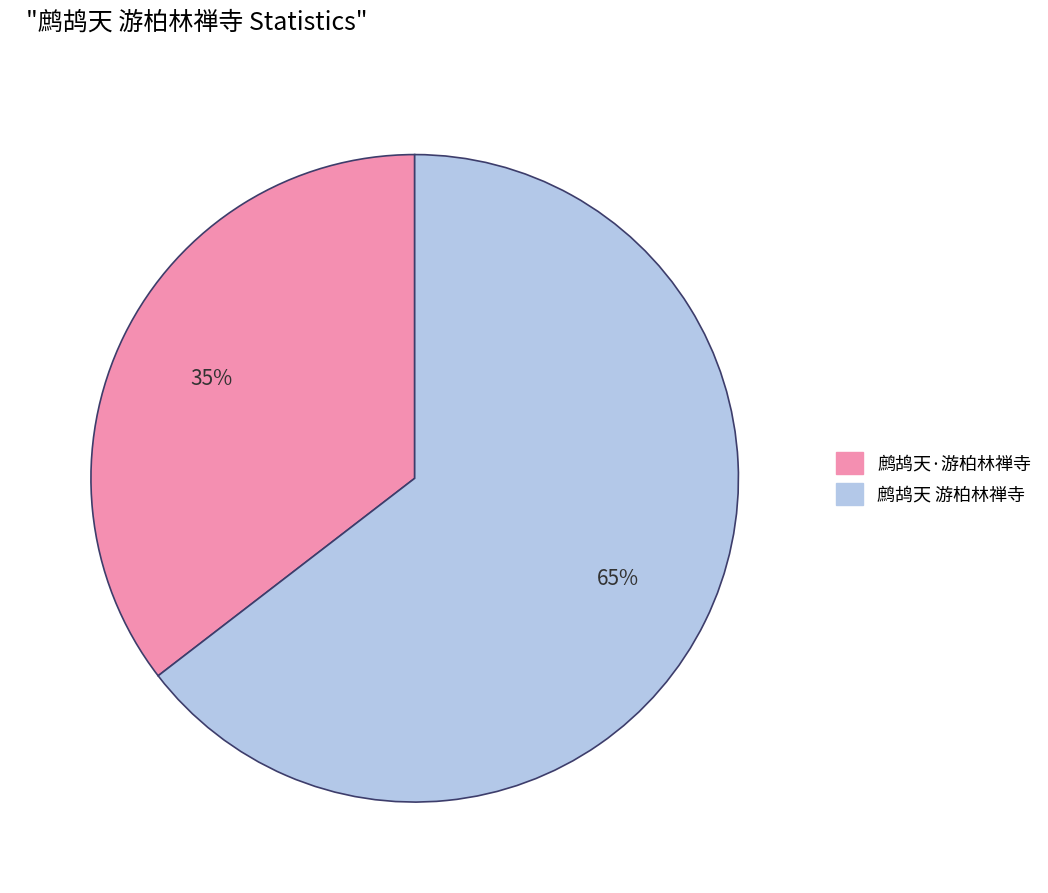

Combined, do 鹧鸪天·游柏林禅寺 and 鹧鸪天 游柏林禅寺 account for over 50%?

Yes